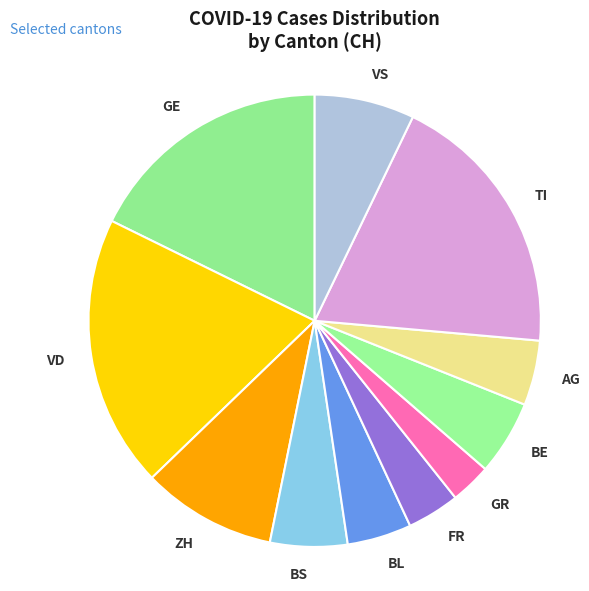

Is the sum of GR and BS greater than half?

No